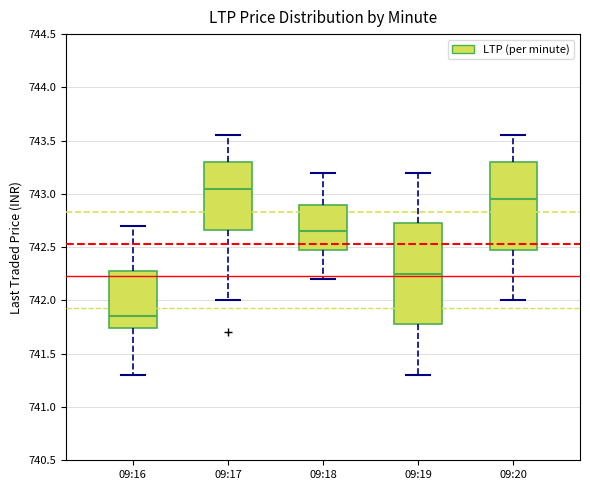

Which box is the tallest, from its lower edge to its upper edge?

09:19